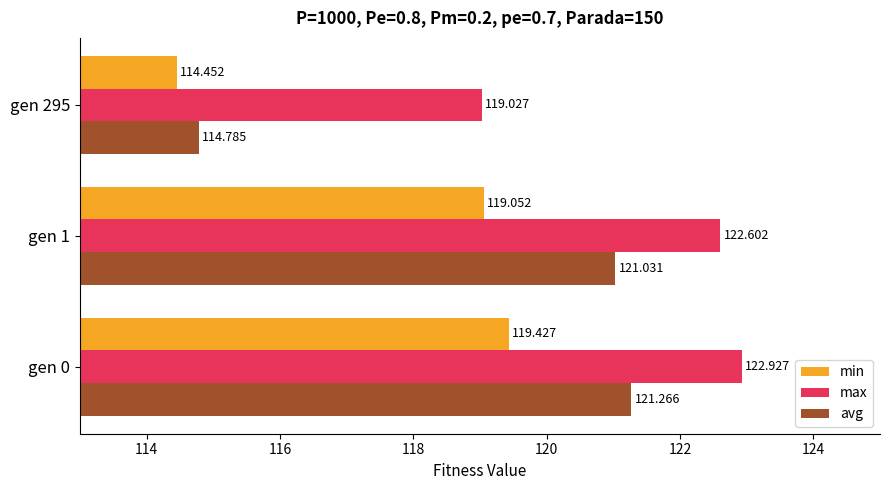

Which series has the largest total across all categories?

max